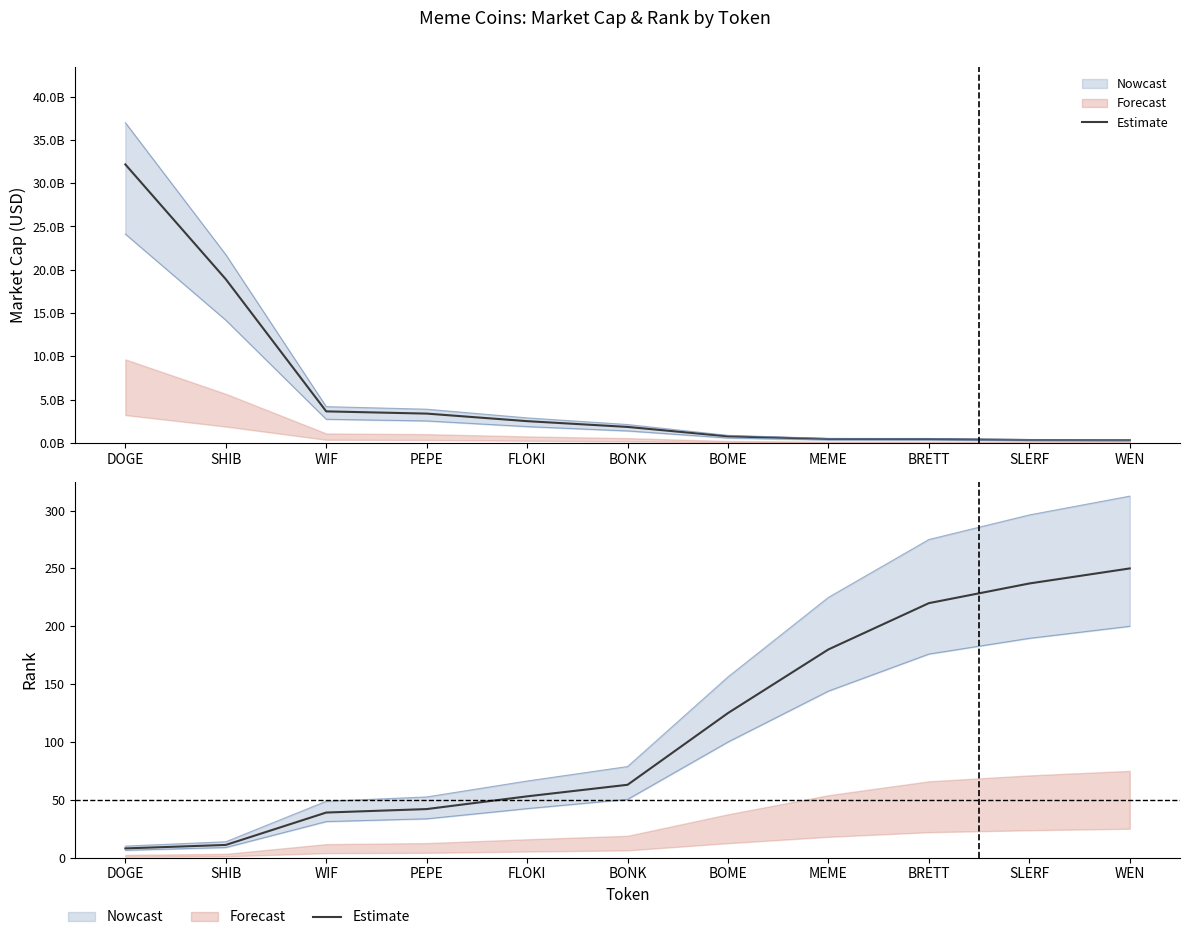

Rank the categories by value from lowest to highest.

DOGE, SHIB, WIF, PEPE, FLOKI, BONK, BOME, MEME, BRETT, SLERF, WEN